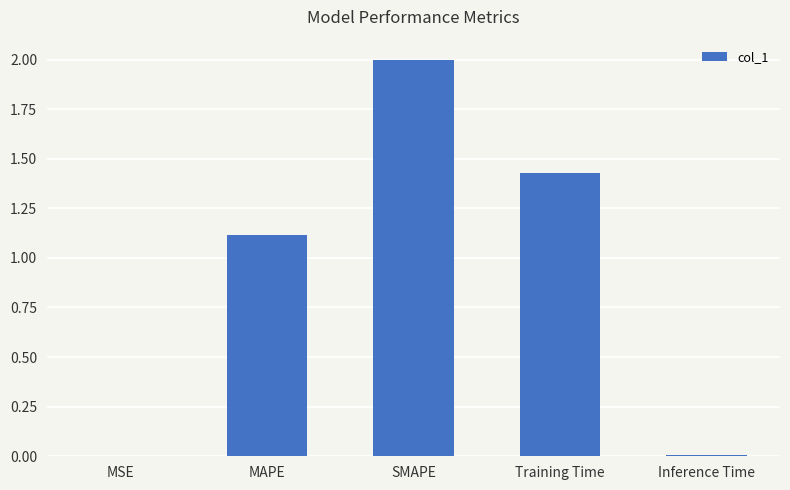

At which category does the chart reach its peak across all series?

SMAPE